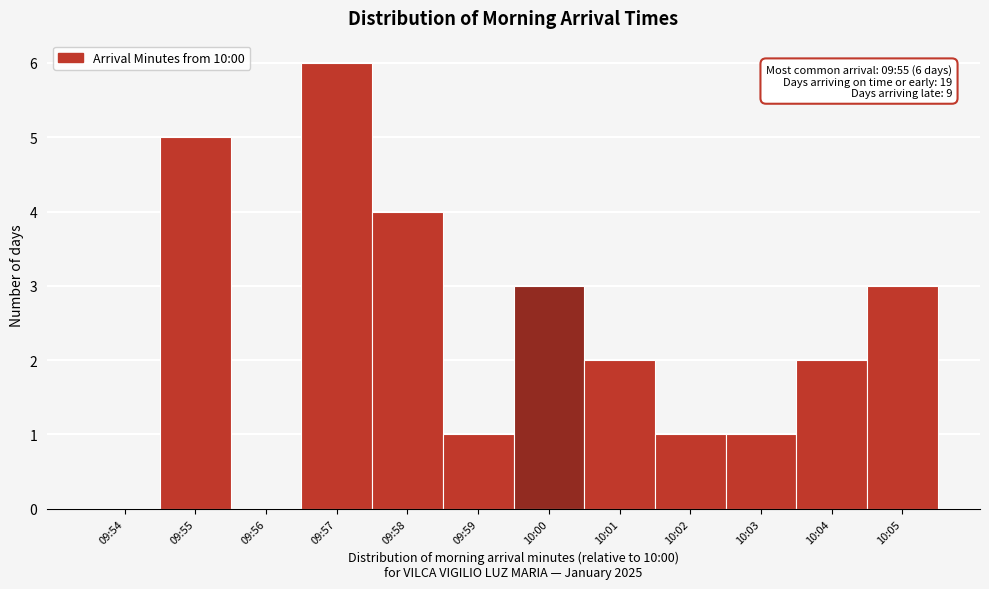

Reading left to right, list all the values displayed in this chart.

09:54=0	09:55=5	09:56=0	09:57=6	09:58=4	09:59=1	10:00=3	10:01=2	10:02=1	10:03=1	10:04=2	10:05=3